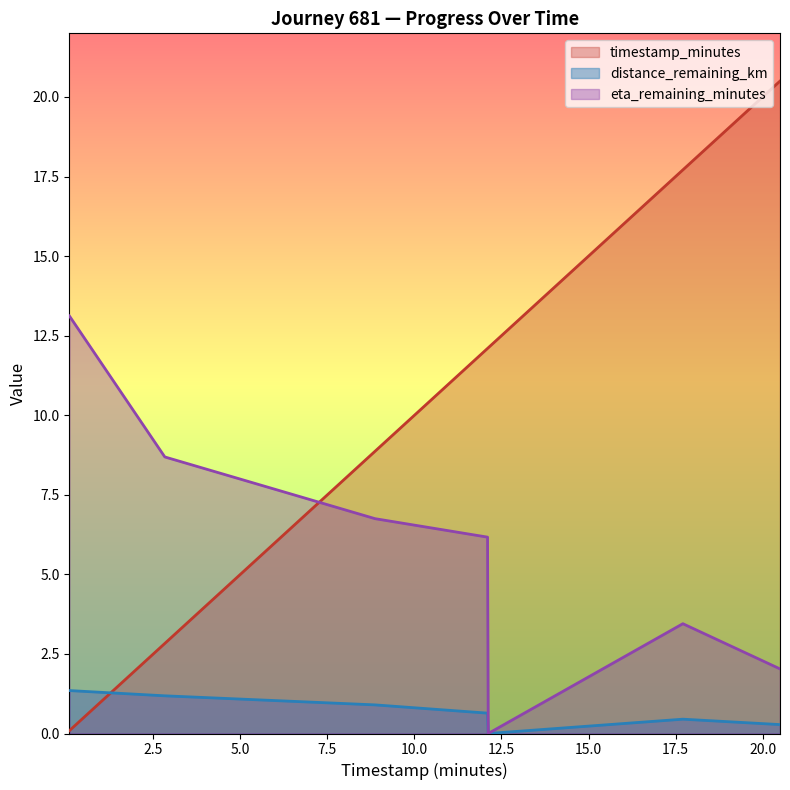

What is the greatest value displayed?

20.5